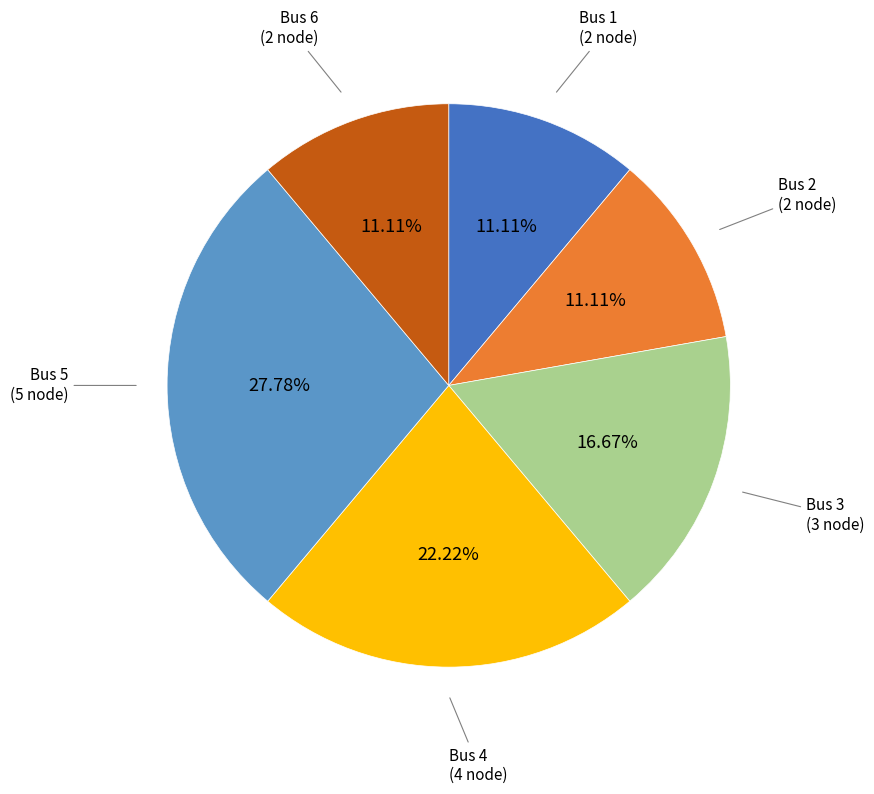

Approximately how many times larger is the value at Bus 6 compared to Bus 1?

1.0